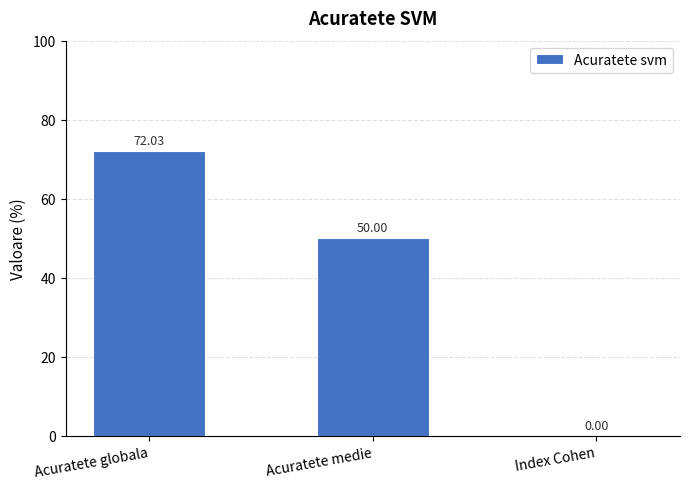

How many values are above zero?

2